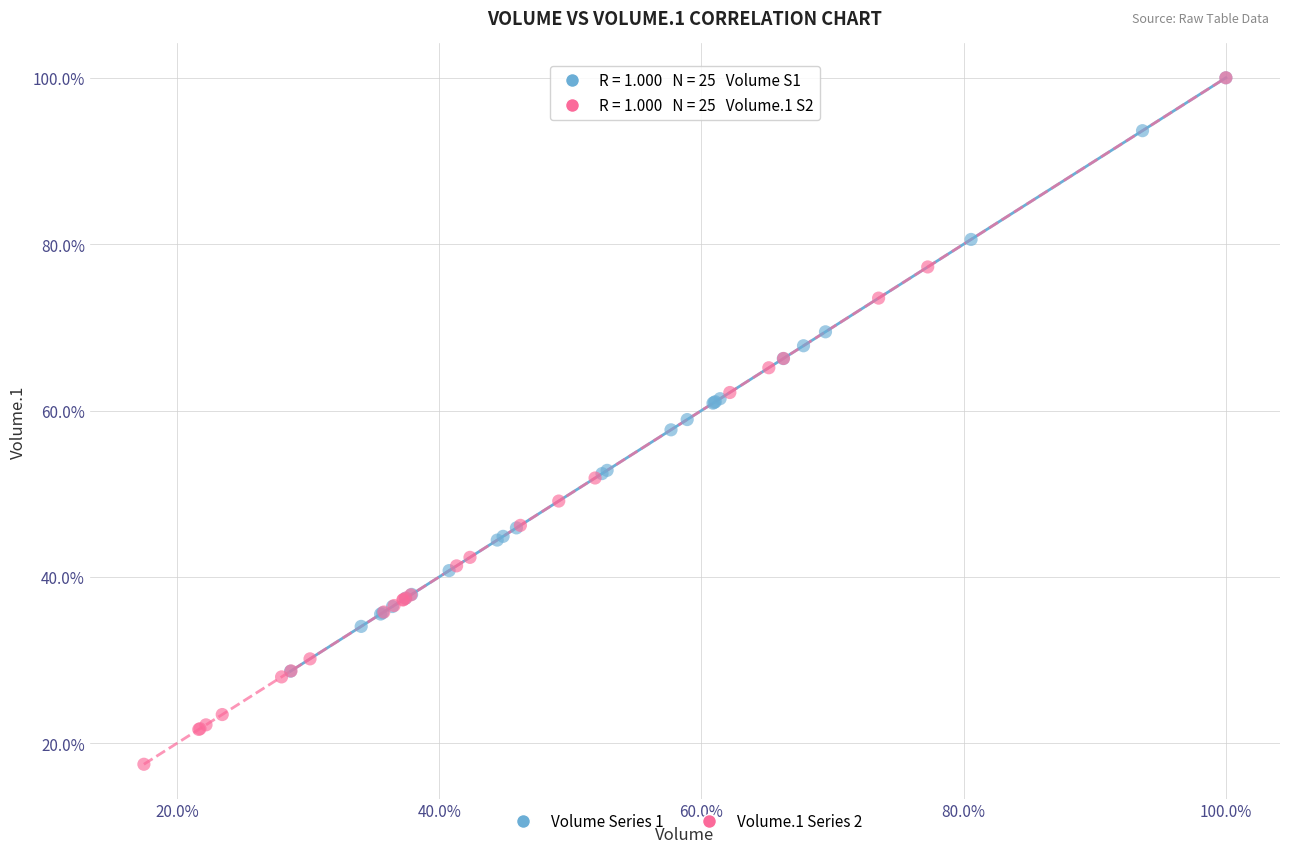

What are all the series names shown in the legend?

Volume Series 1, Volume.1 Series 2